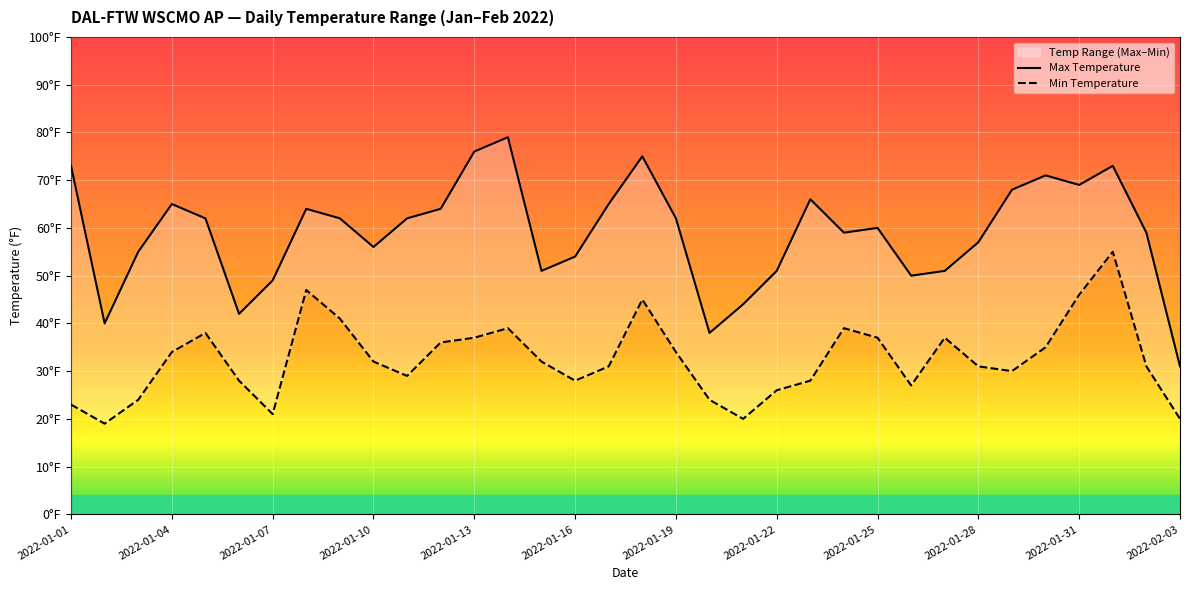

Where is Min Temperature nearest to the value 37?

2022-01-13